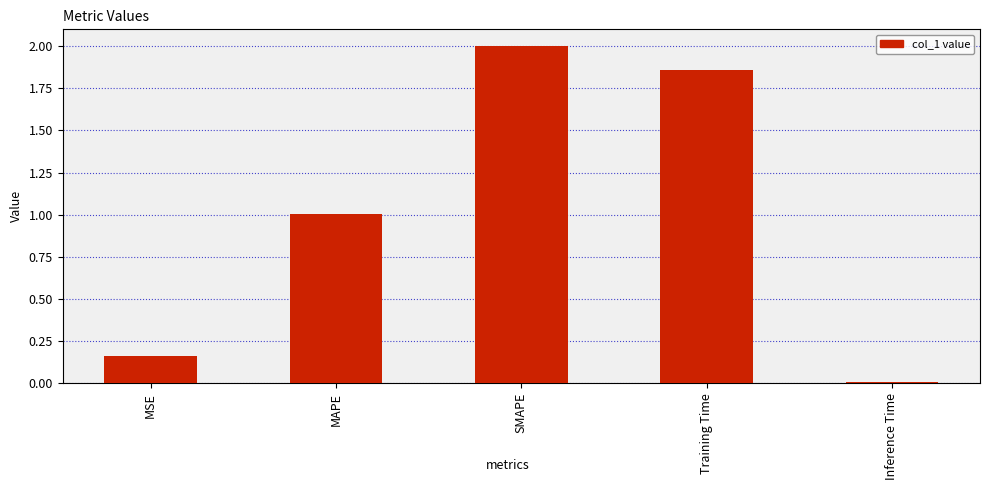

How many data points are less than 1?

2